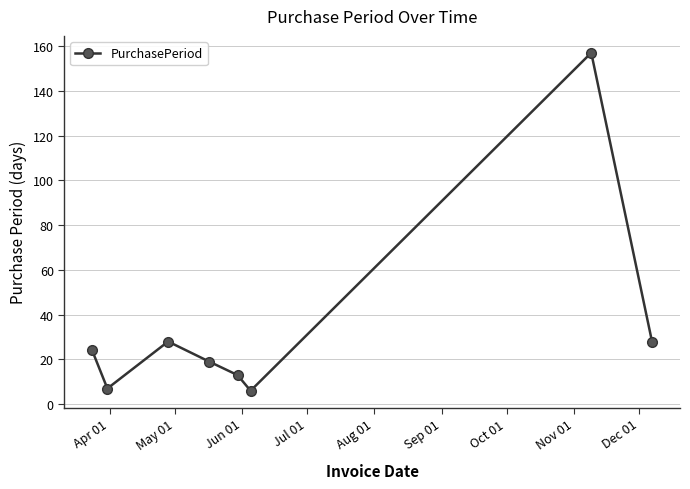

What is the greatest value displayed?

157